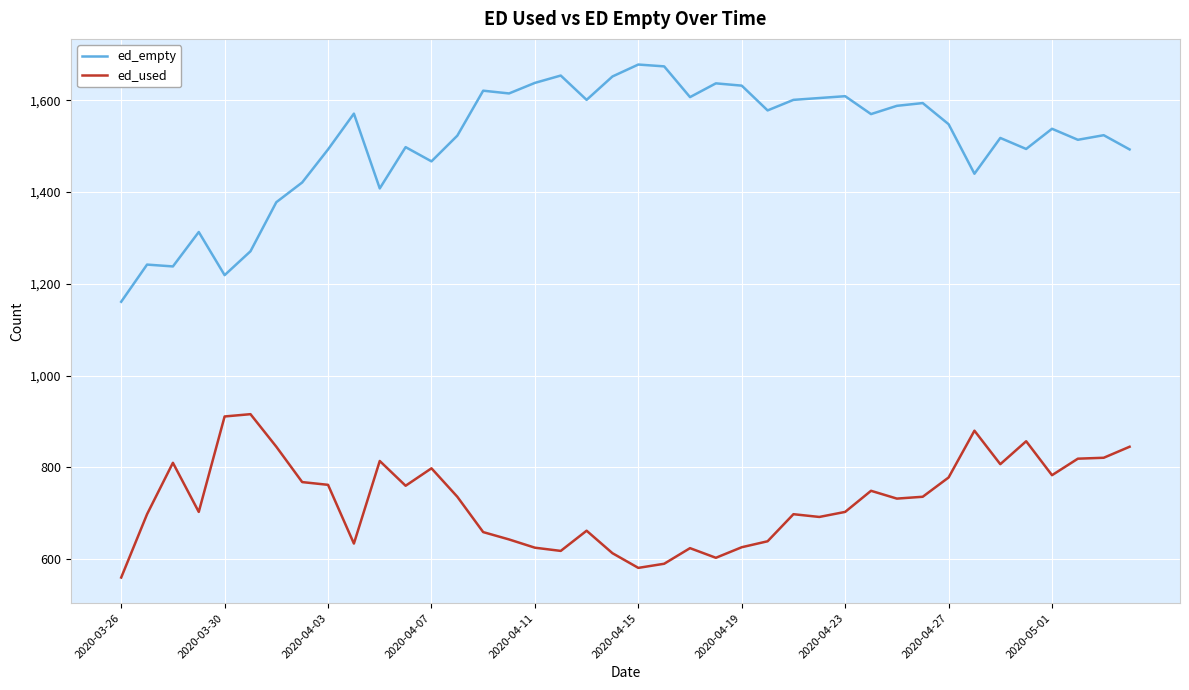

Which series has the widest spread of values?

ed_empty